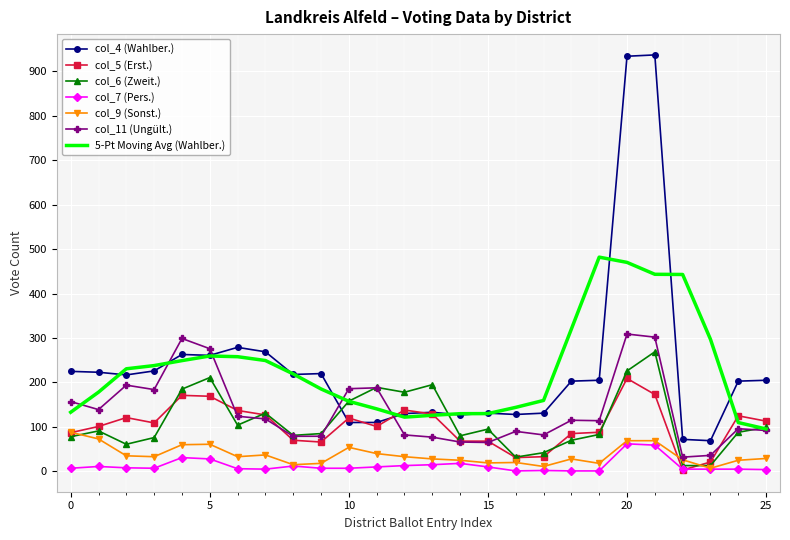

What is the maximum value shown in the chart?

937.0